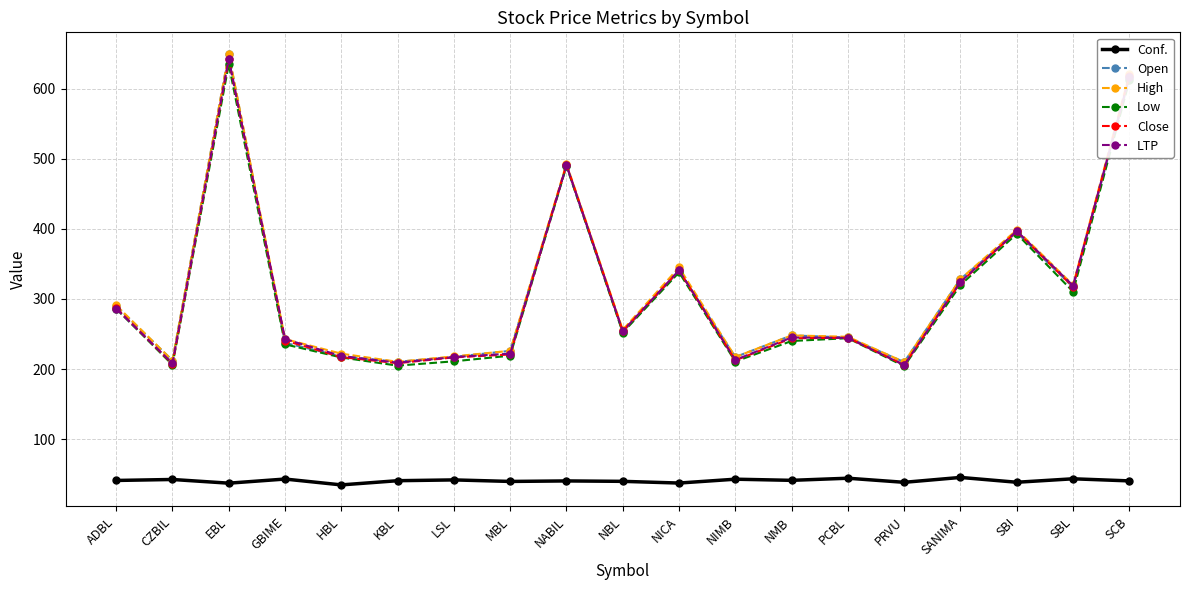

What is the spread (max minus min) of values at EBL?

613.0